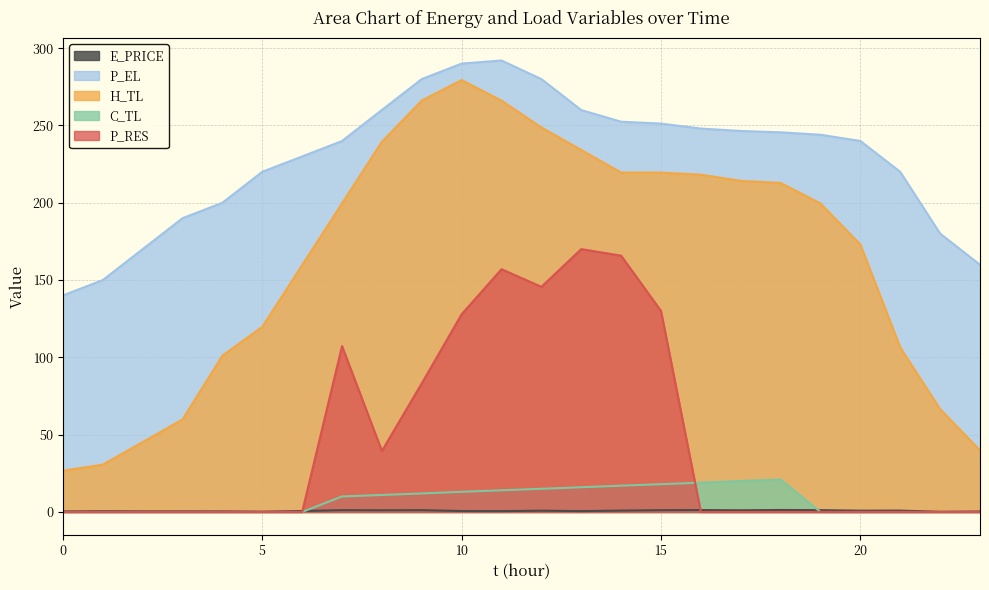

Which series has the largest range (max minus min)?

H_TL